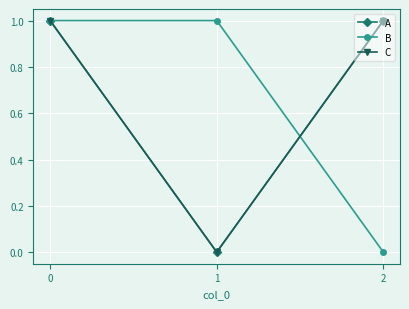

Is this an area chart (filled region under the line)?

No